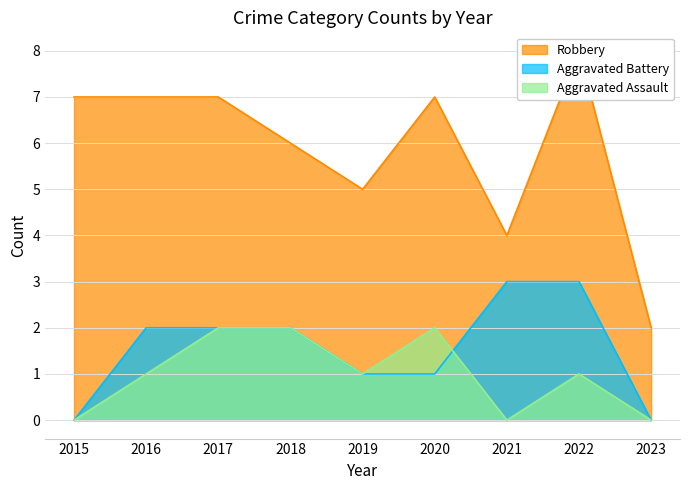

How many Robbery values are between 5 and 7?

6